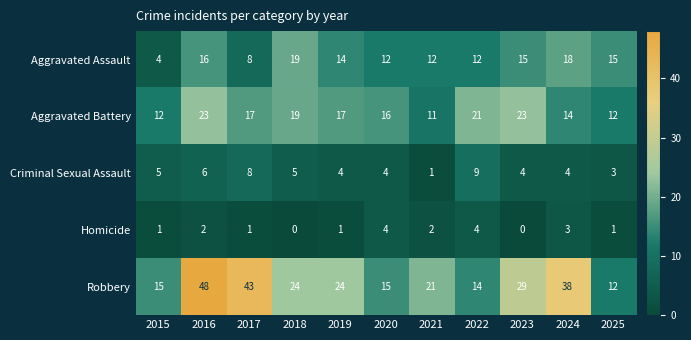

Which category has the highest value across all series?

2016